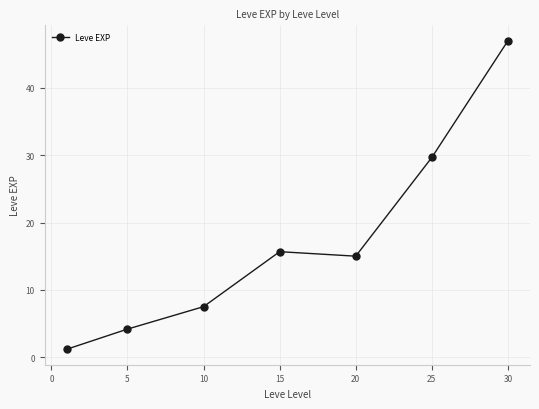

True or false: there are more than 1 points higher than both neighbors.

False